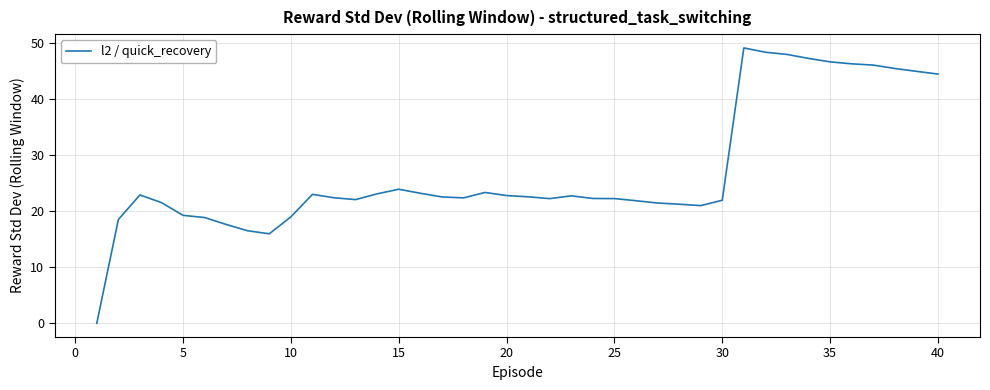

What is the maximum value shown in the chart?

49.1